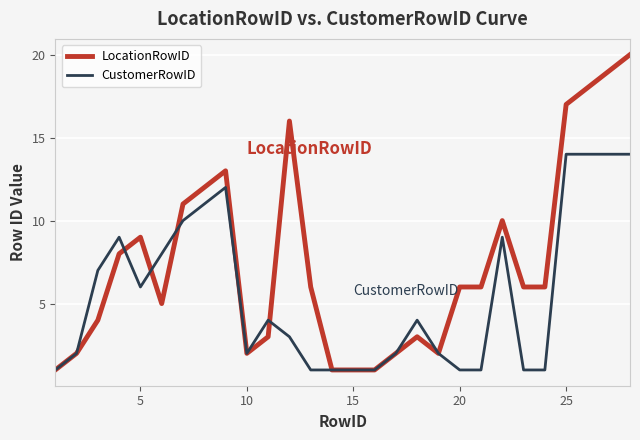

Which series has the largest total across all categories?

LocationRowID